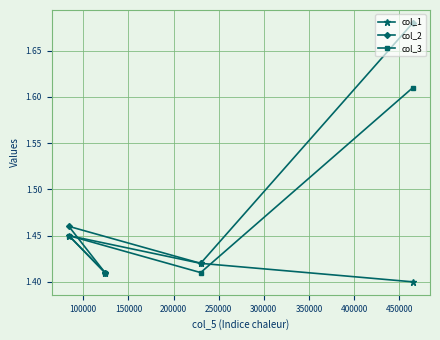

Which series has the largest total across all categories?

col_2